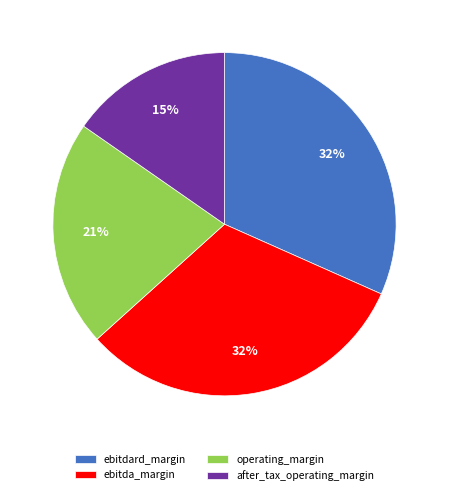

To the nearest percent, what is the average slice percentage?

25%